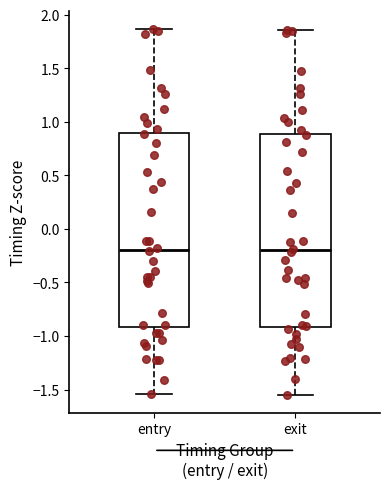

Where does the lower whisker of the box for entry end on the y-axis? The values are not printed on the chart, so give them approximately, as read against the axis.

-1.55